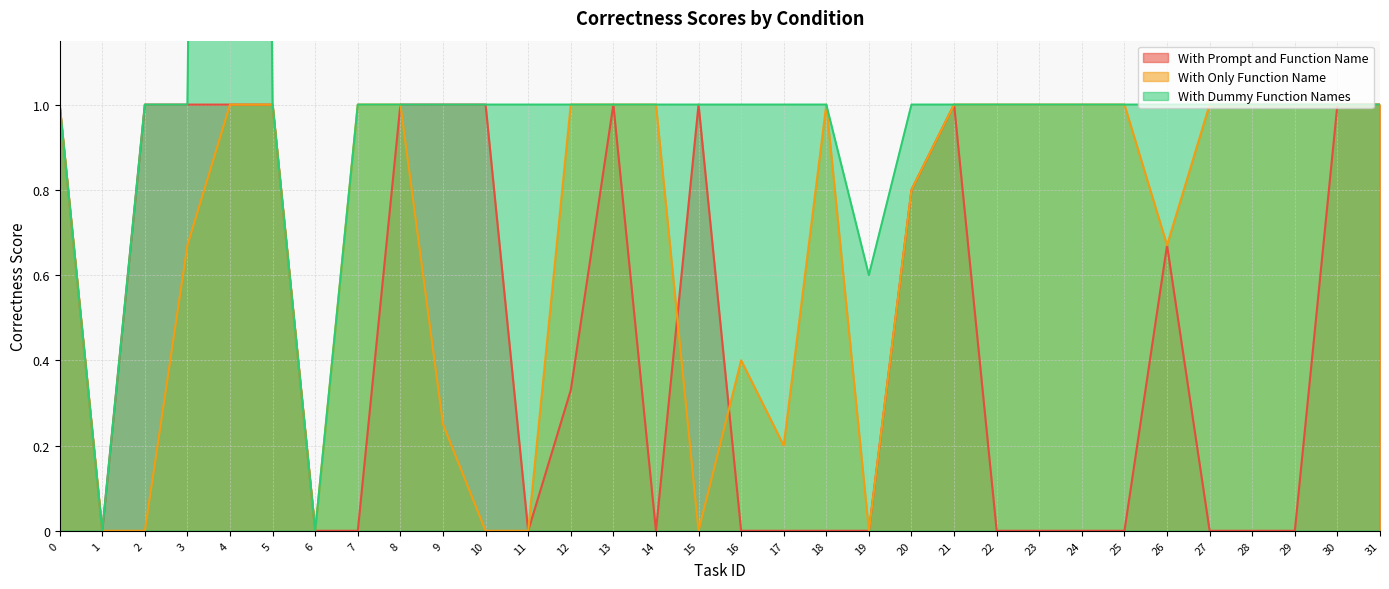

Which has a higher value, 3 or 15?

3